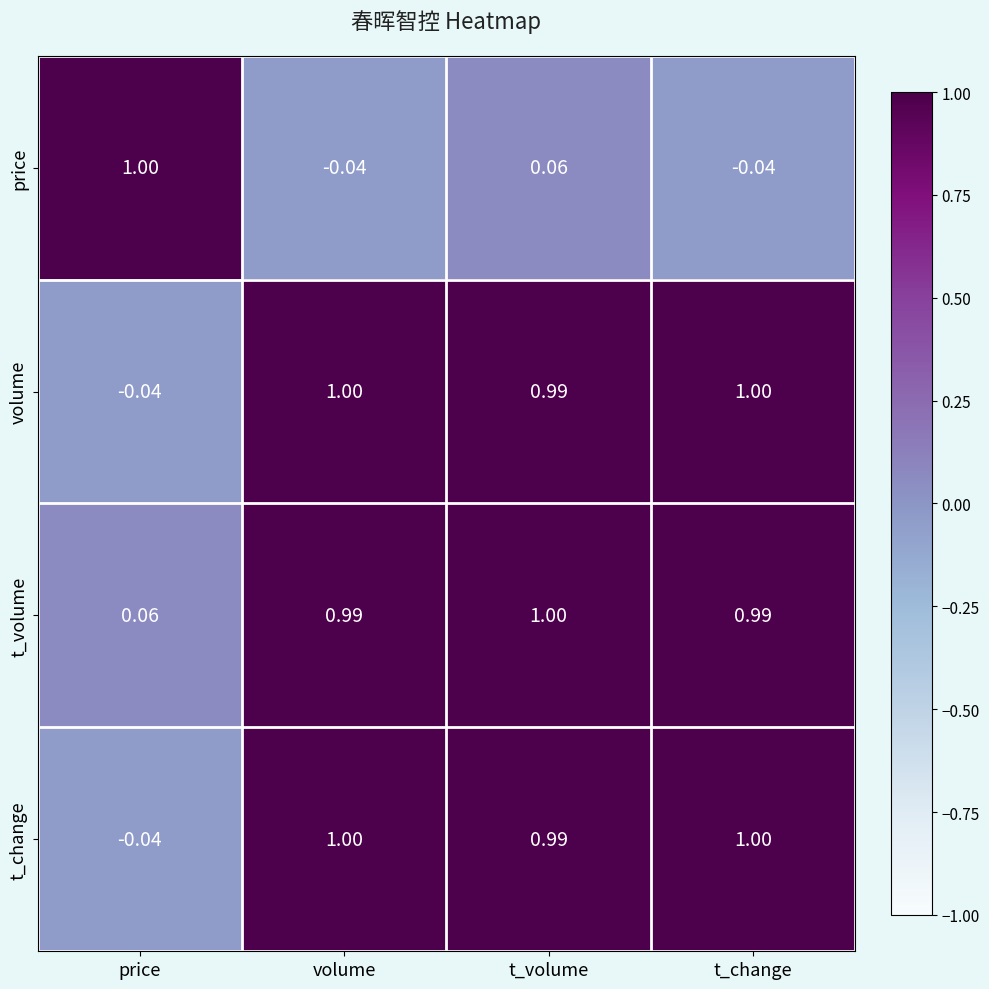

What is the total value across all series at volume?

3.0